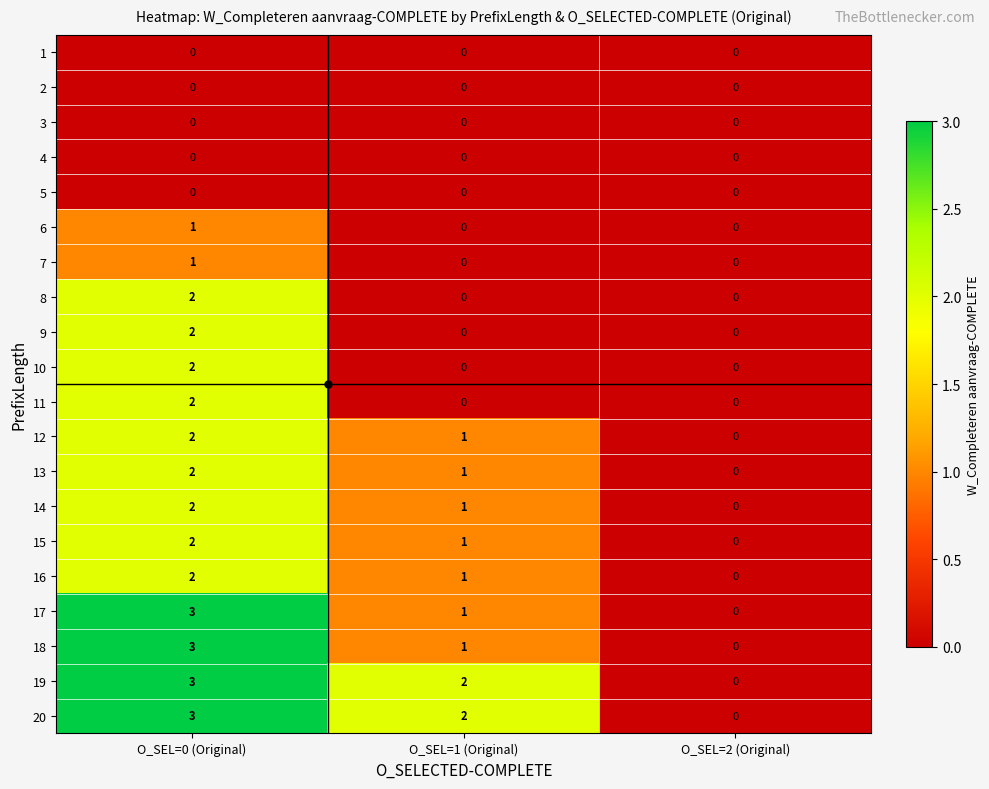

Is the value of 3 at O_SEL=1 (Original) greater than the value of 14 at O_SEL=0 (Original)?

No